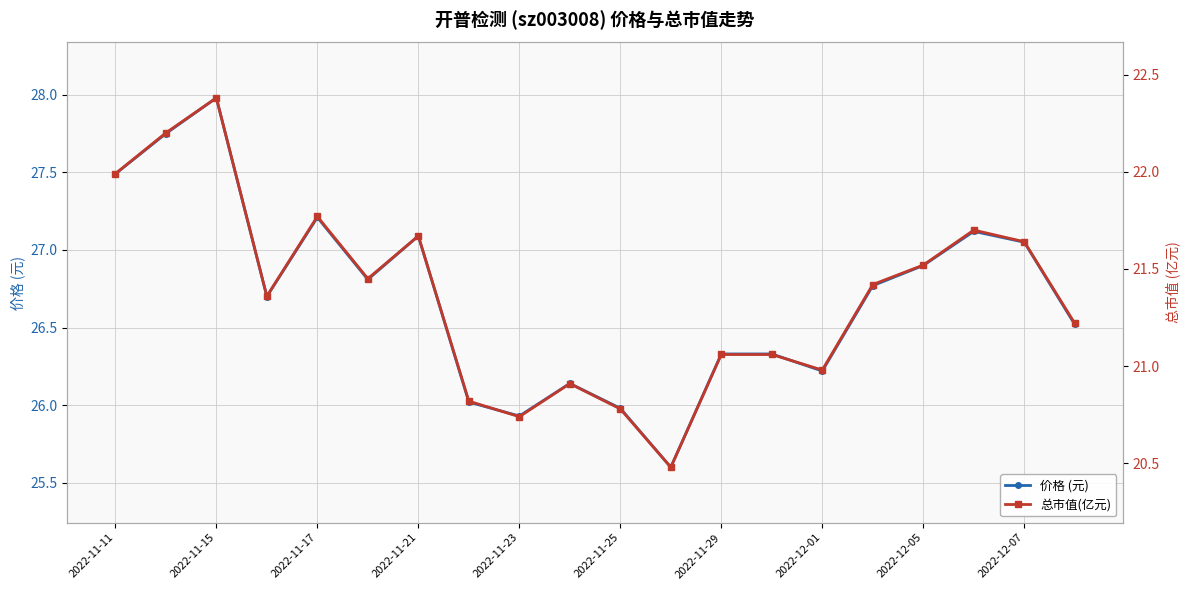

What is the maximum value for 价格 (元)?

28.0